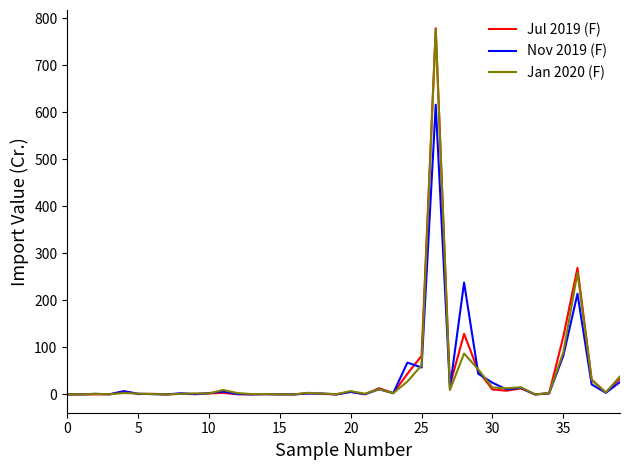

Is this an area chart (filled region under the line)?

No